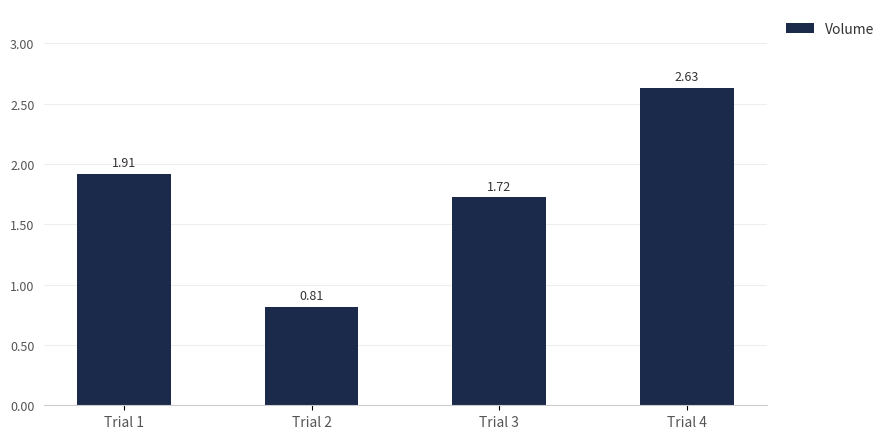

How many categories are shown in the chart?

4